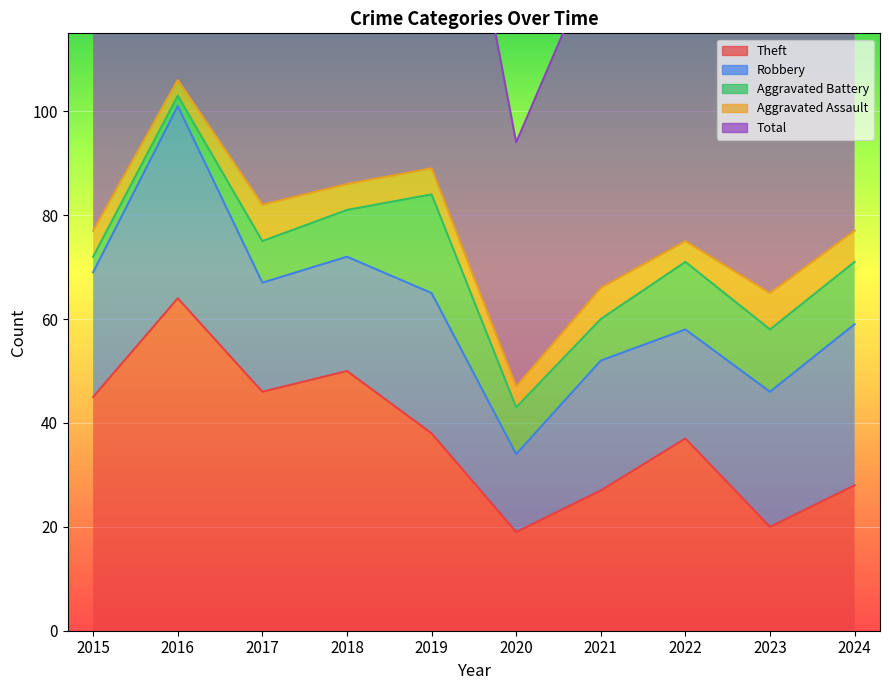

What are all the series names shown in the legend?

Theft, Robbery, Aggravated Battery, Aggravated Assault, Total